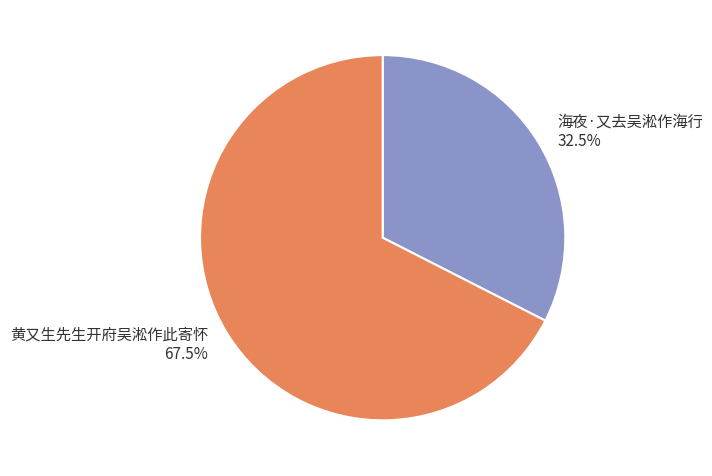

What is the total percentage of 海夜·又去吴淞作海行 and 黄又生先生开府吴淞作此寄怀?

100.0%